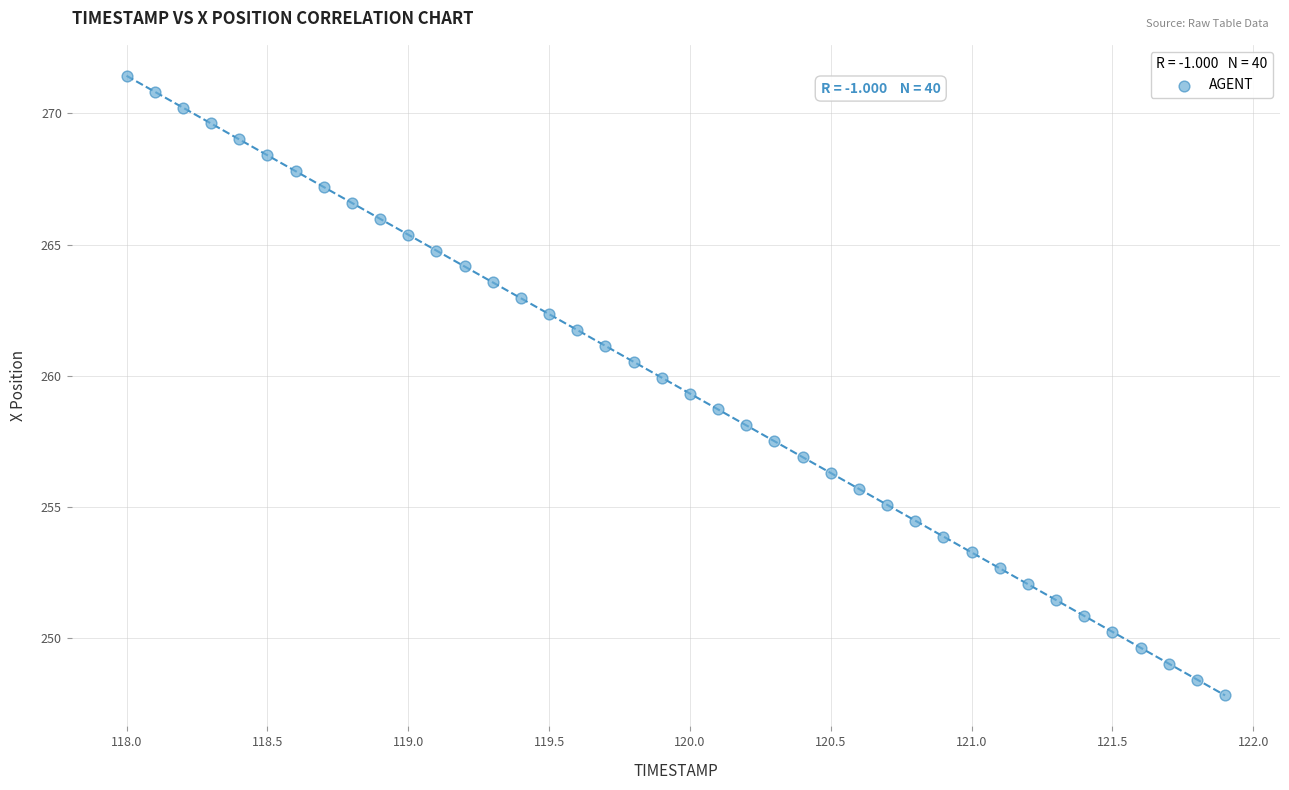

What is the range of X values (max minus min)?

3.9